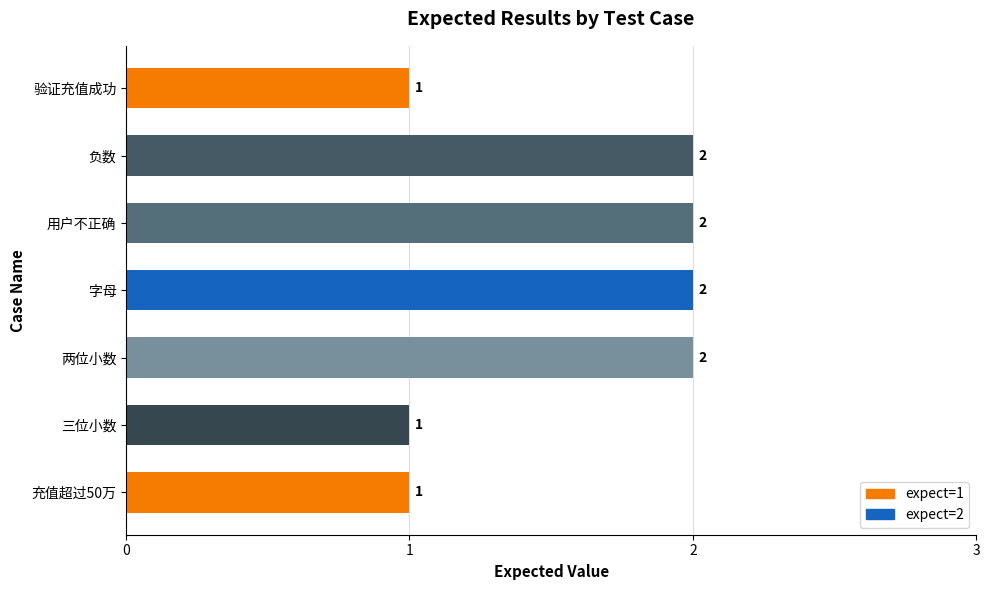

Approximately how many times larger is the value at 字母 compared to 用户不正确?

1.0